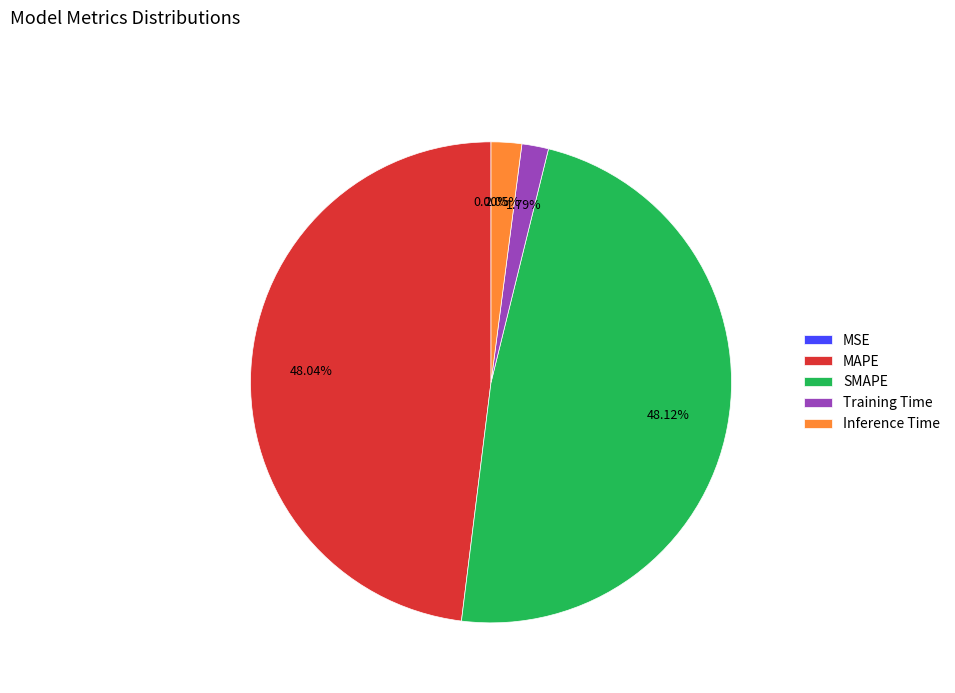

Between Training Time and SMAPE, which is larger?

SMAPE